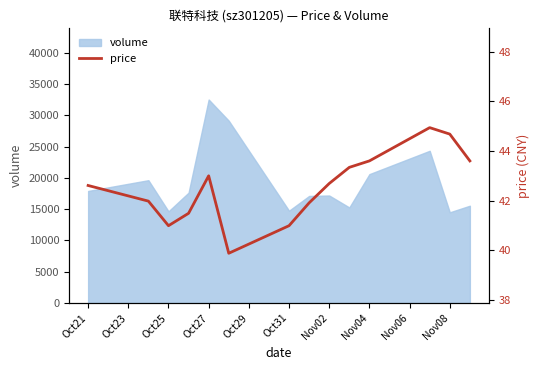

What is the value of the 2nd point from the left?

42.0